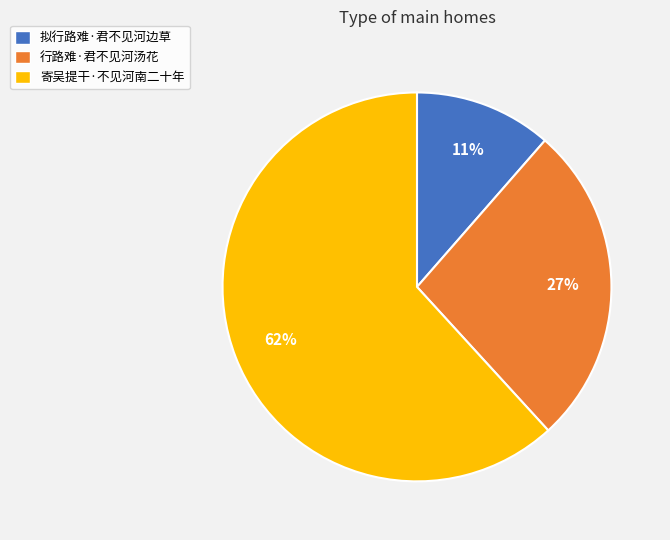

Count the number of slices in the pie.

3